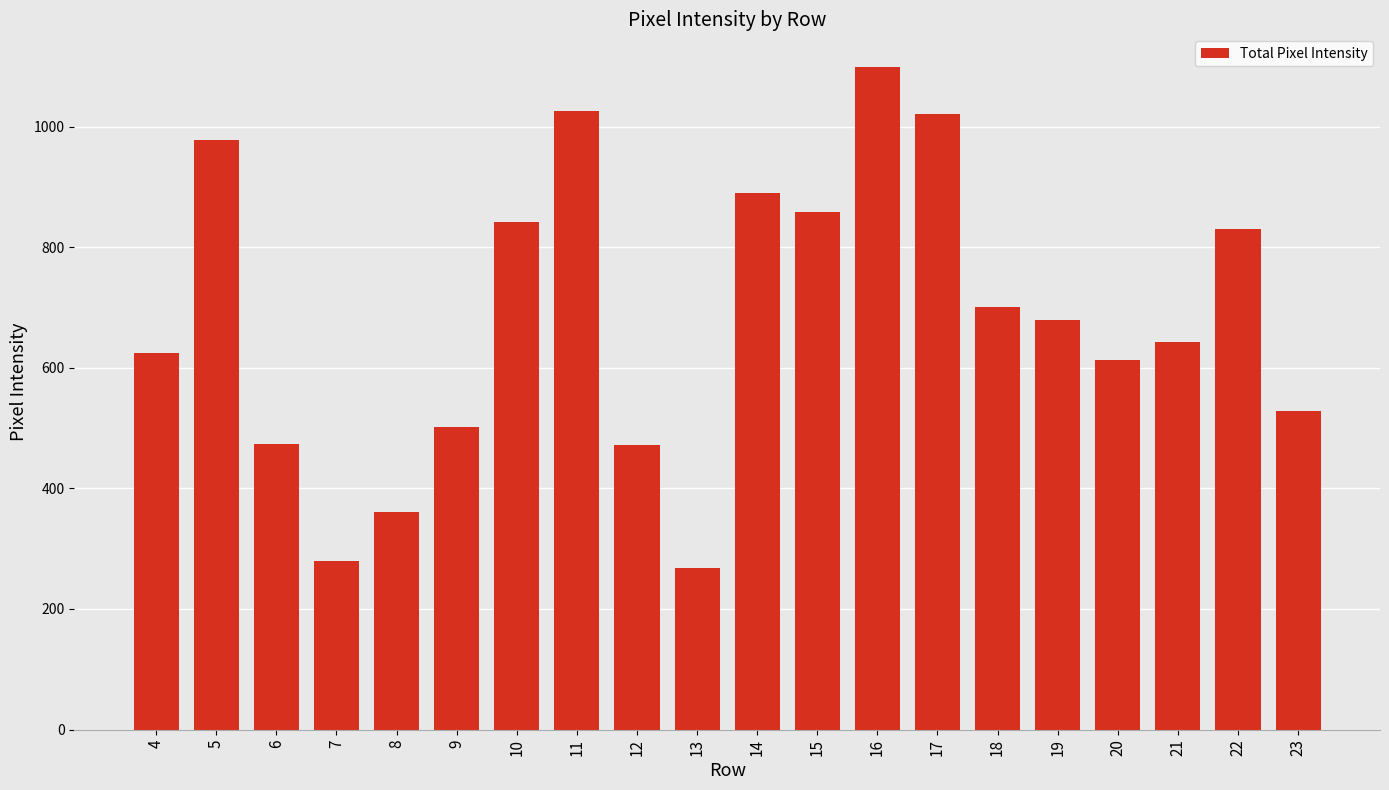

Which has a higher value, 8 or 22?

22